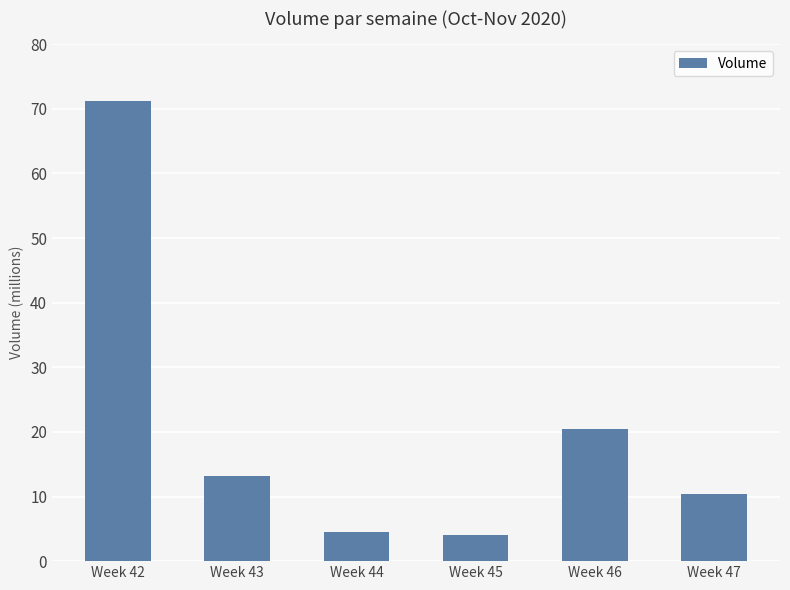

What is the sum of all values?

123792874